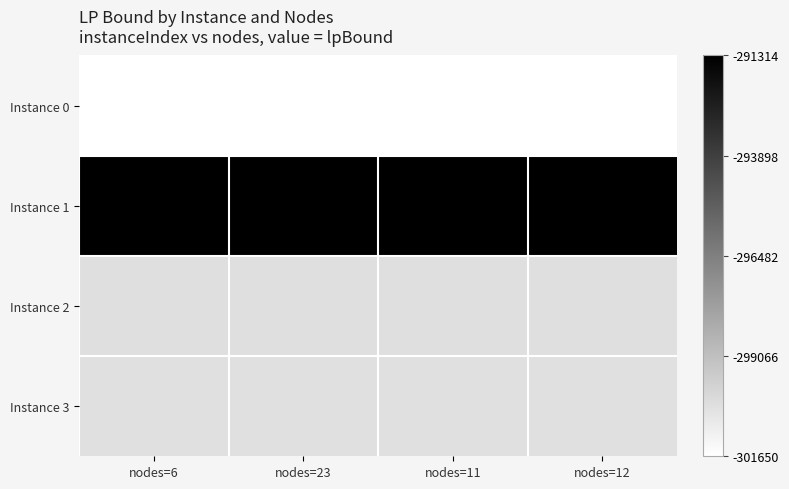

At nodes=12, list the series in order from smallest to largest.

Instance 0, Instance 3, Instance 2, Instance 1